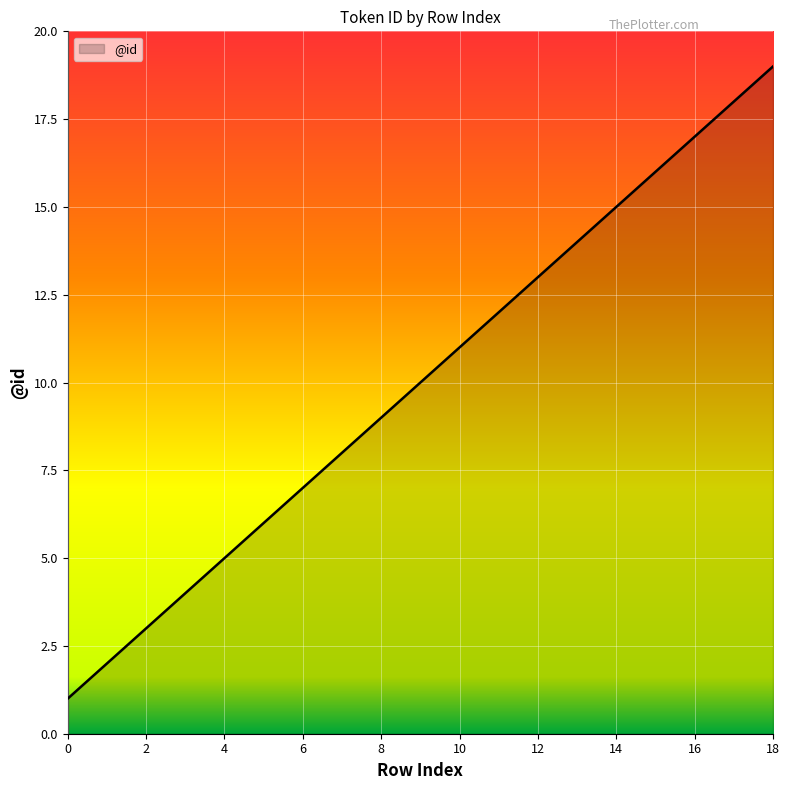

Reading right to left, extract all data points from this chart.

19	18	17	16	15	14	13	12	11	10	9	8	7	6	5	4	3	2	1